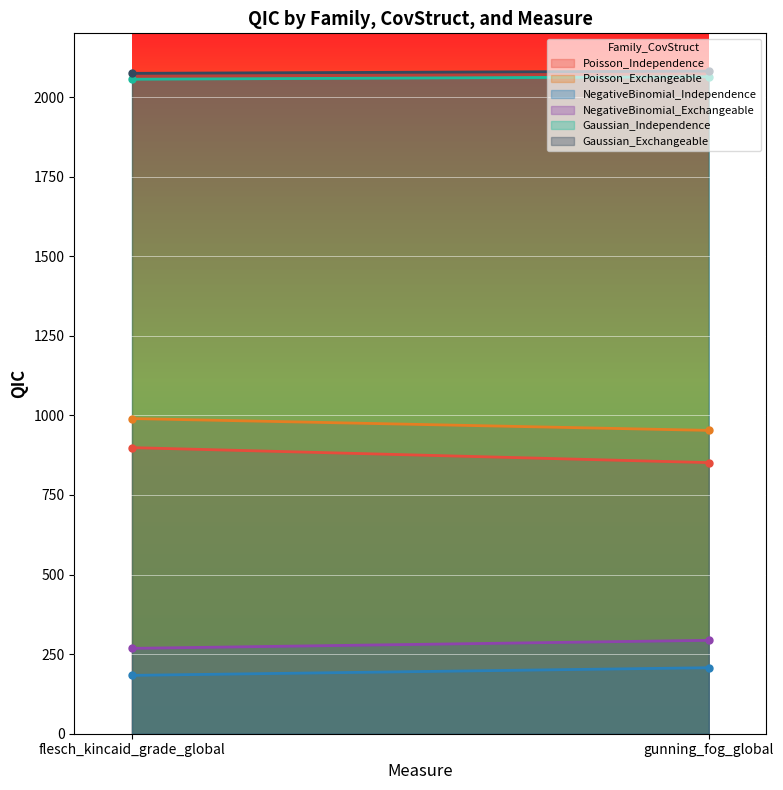

What is the total value across all series at flesch_kincaid_grade_global?

6470.2